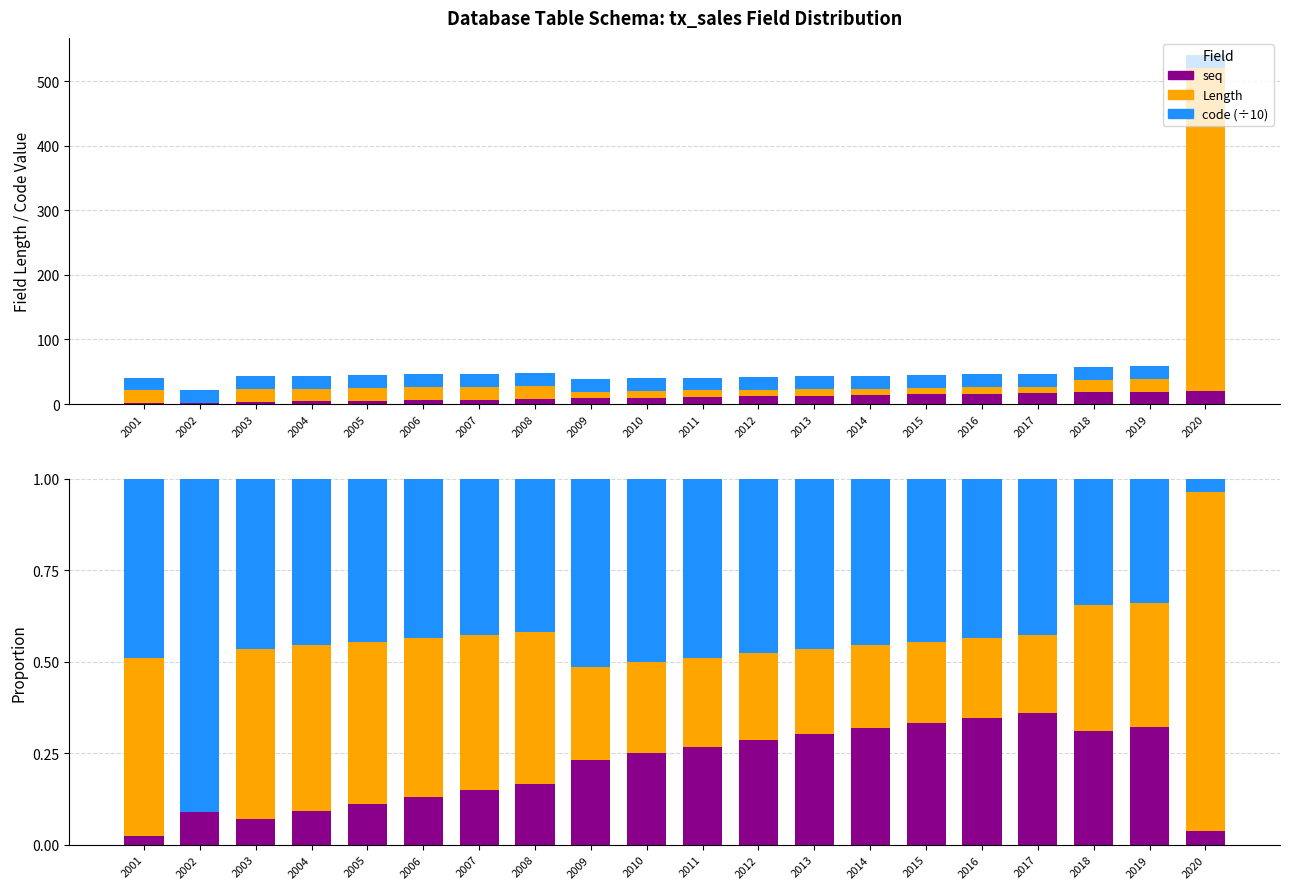

Rank the series by their maximum value, from highest to lowest.

Length, code (÷10), seq